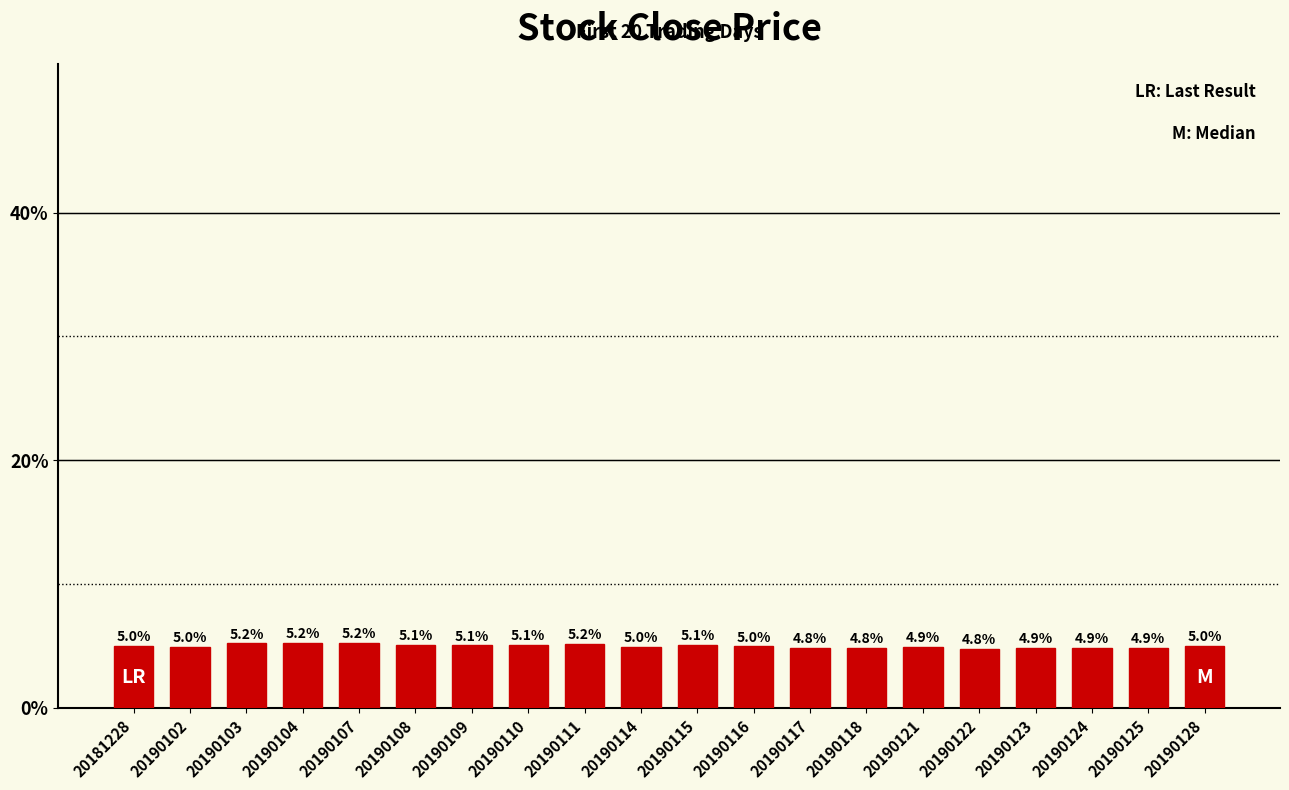

Between 20190124 and 20190115, which is larger?

20190115